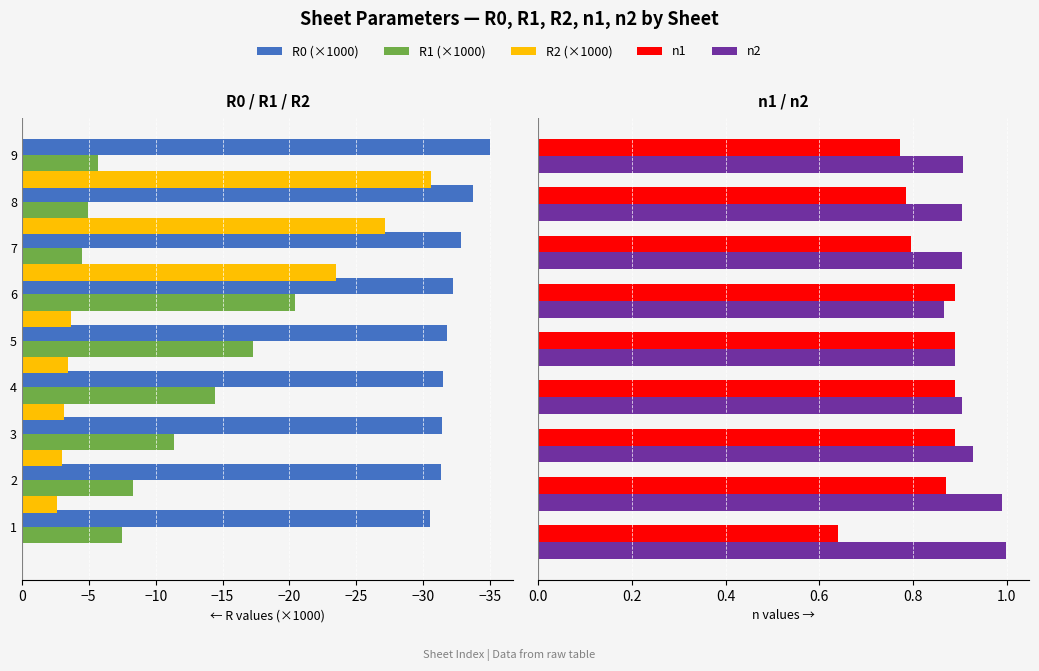

What is the total value across all series at −20?

-50.7